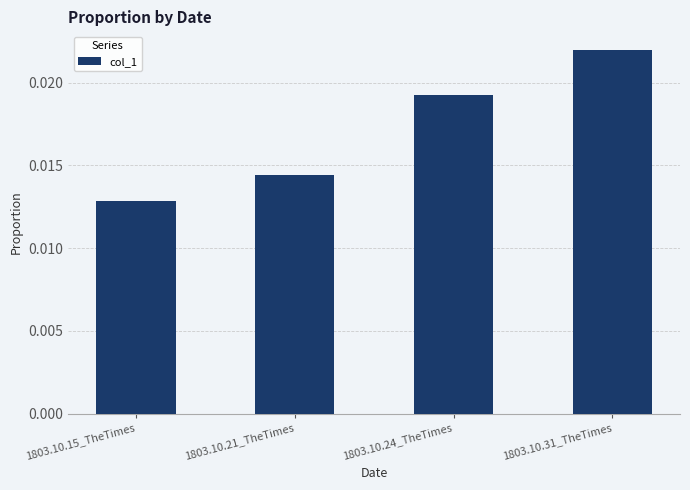

At which label is the value closest to 0?

1803.10.15_TheTimes